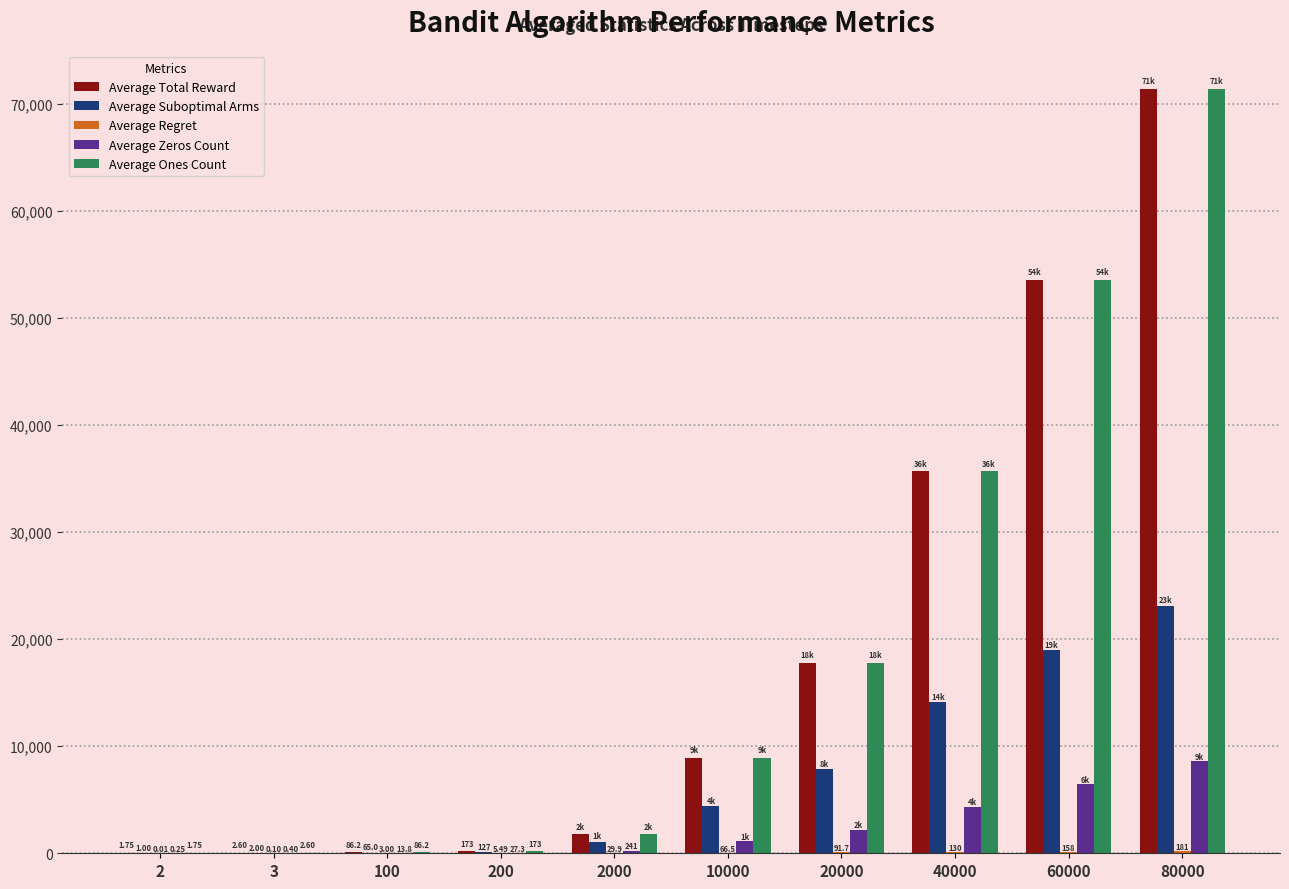

What is the difference between the Average Suboptimal Arms values at 80000 and 40000?

9022.3